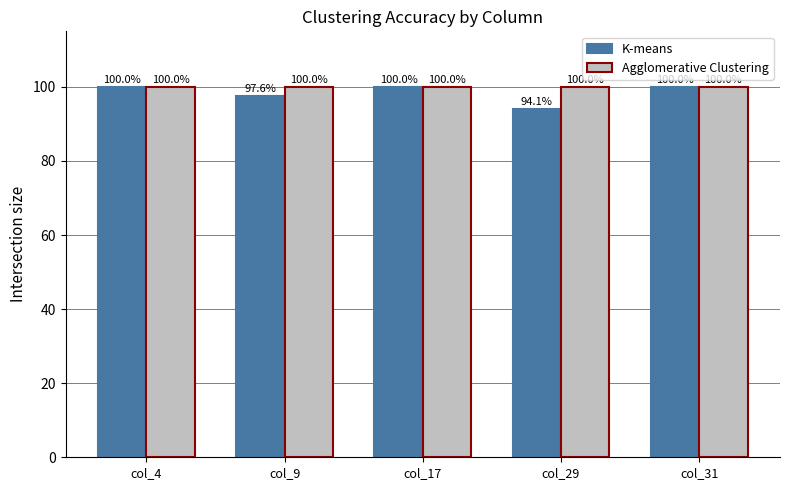

How many data points in K-means are less than 100?

2